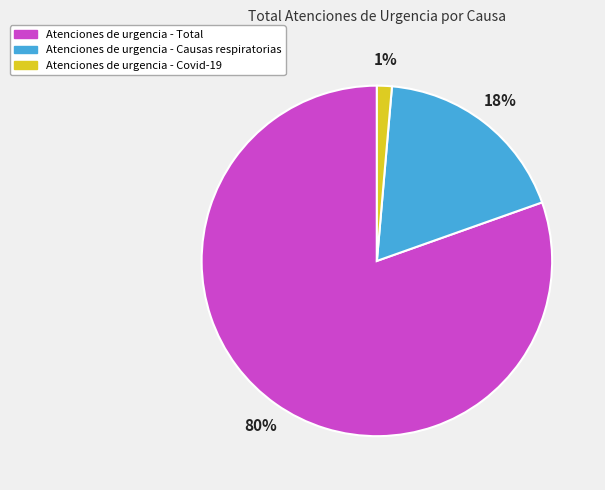

Which category accounts for the majority?

Atenciones de urgencia - Total